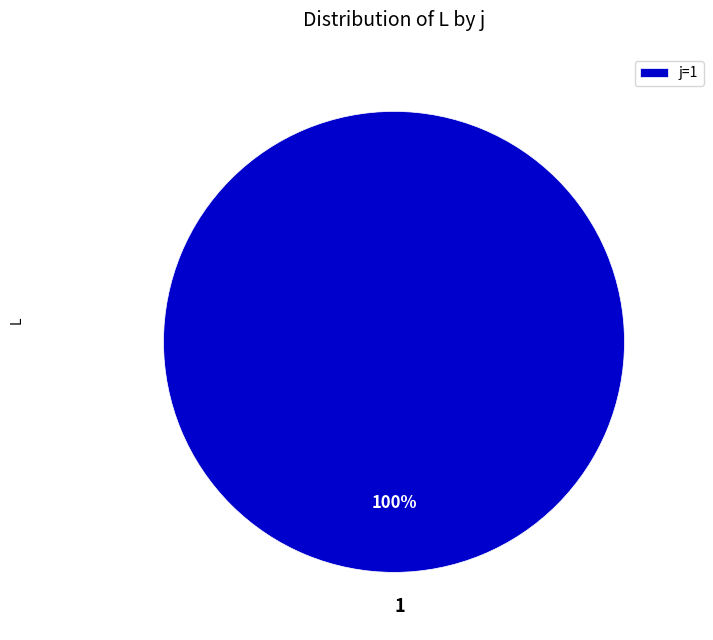

Does 1 represent more than half of the total?

Yes